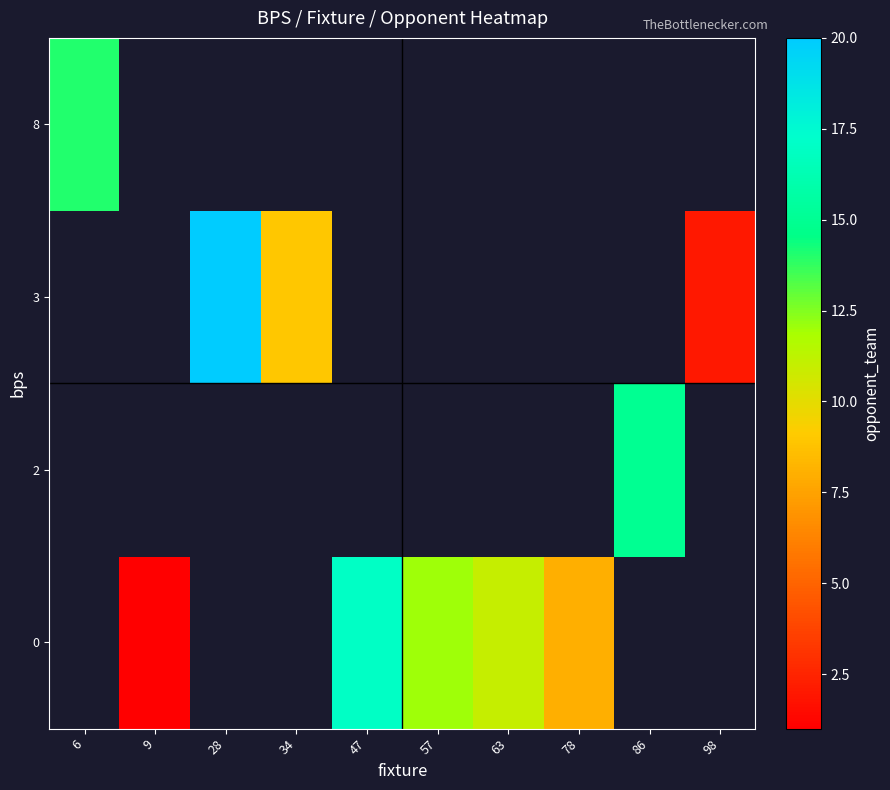

What is the minimum value shown in the chart?

1.0